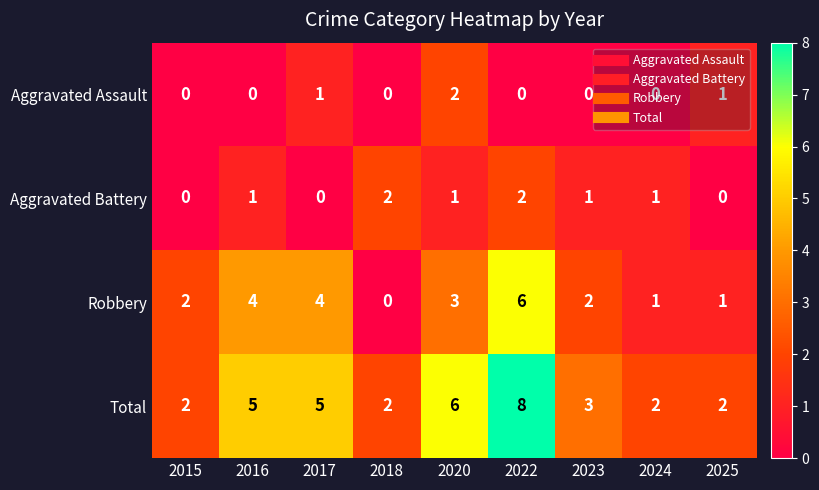

What is the total value across all series at 2015?

4